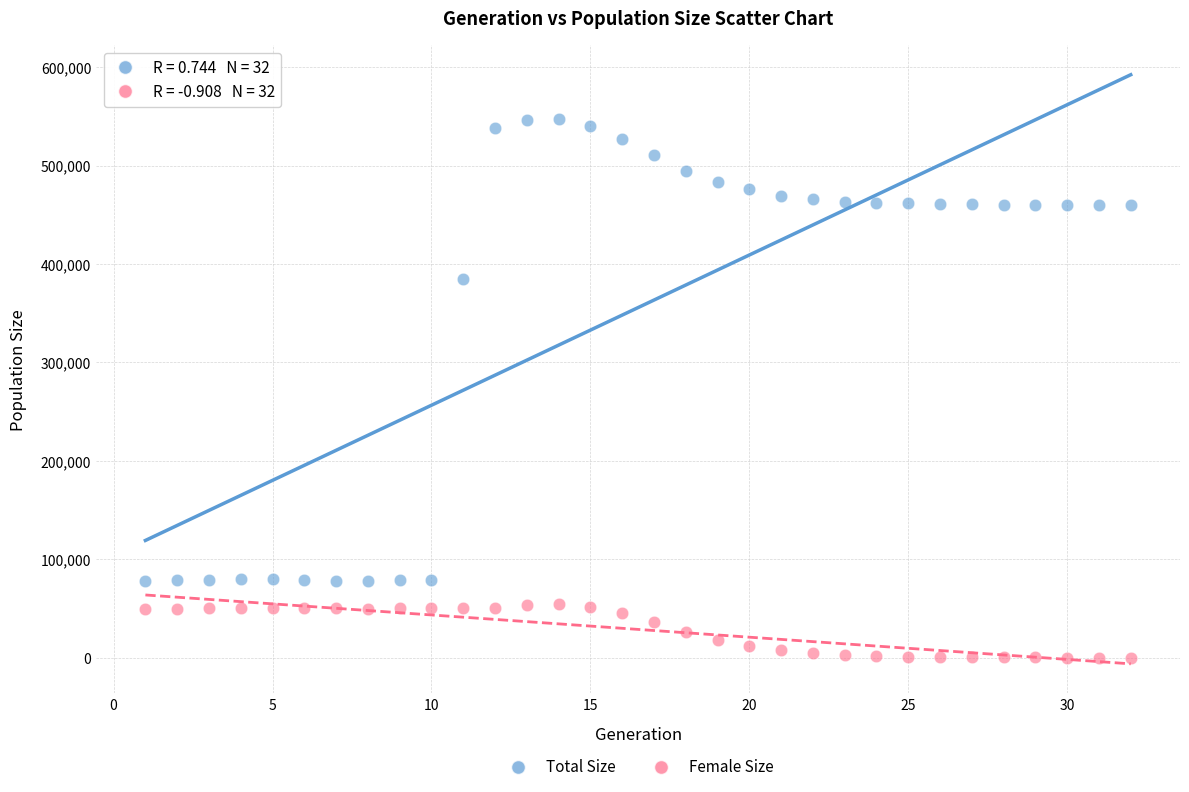

Across all data points, what is the range of Y values (max minus min)?

547921